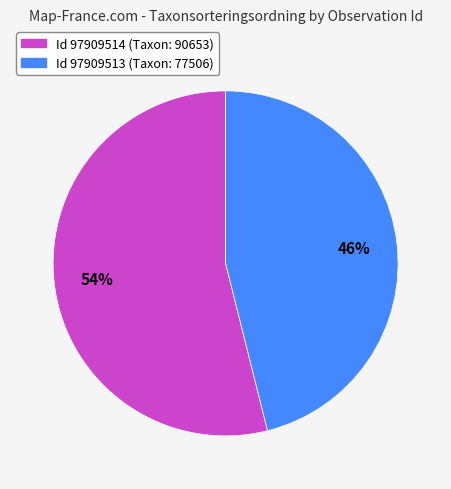

To the nearest percent, what is the difference between the largest and smallest slice percentages?

8%